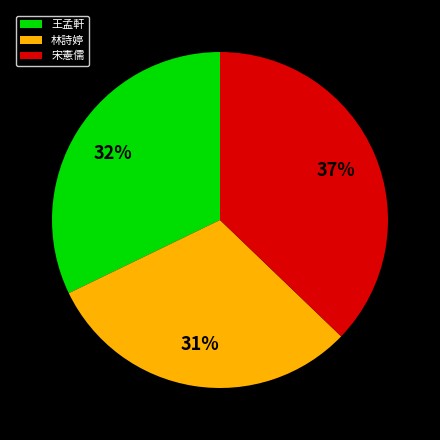

Do 林詩婷 and 宋憲儒 together represent more than half of the pie?

Yes